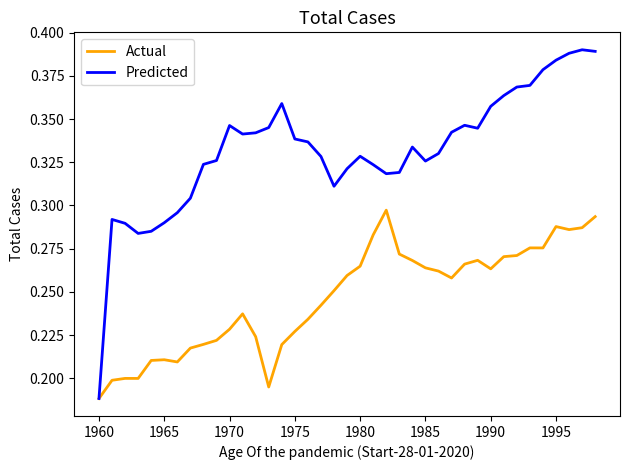

List the series in order of their overall mean, highest first.

Predicted, Actual